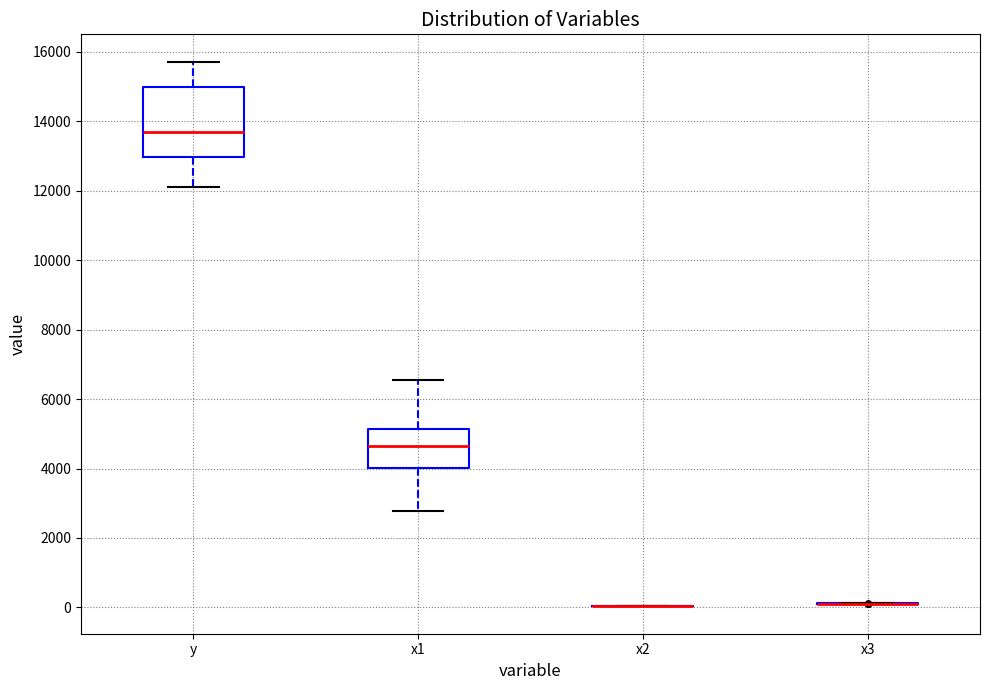

Which box is the tallest, from its lower edge to its upper edge?

y